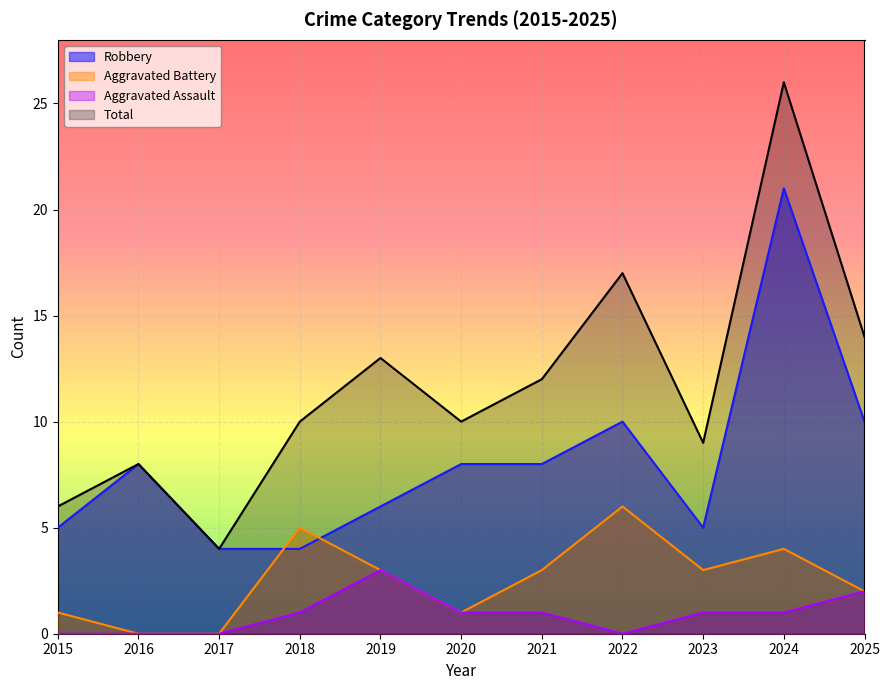

Reading left to right, extract all data points from this chart.

Robbery: 2015=5	2016=8	2017=4	2018=4	2019=6	2020=8	2021=8	2022=10	2023=5	2024=21	2025=10
Aggravated Battery: 2015=1	2016=0	2017=0	2018=5	2019=3	2020=1	2021=3	2022=6	2023=3	2024=4	2025=2
Aggravated Assault: 2015=0	2016=0	2017=0	2018=1	2019=3	2020=1	2021=1	2022=0	2023=1	2024=1	2025=2
Total: 2015=6	2016=8	2017=4	2018=10	2019=13	2020=10	2021=12	2022=17	2023=9	2024=26	2025=14